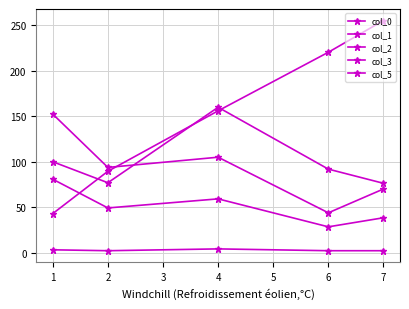

Between 2 and 1, which is larger?

2